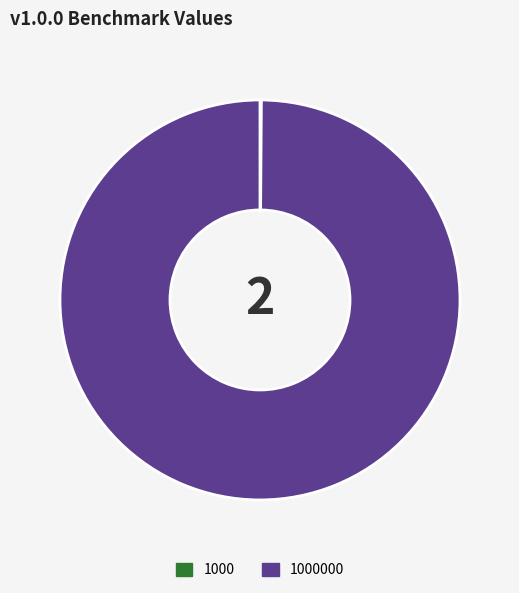

Is there a majority slice in this chart?

Yes